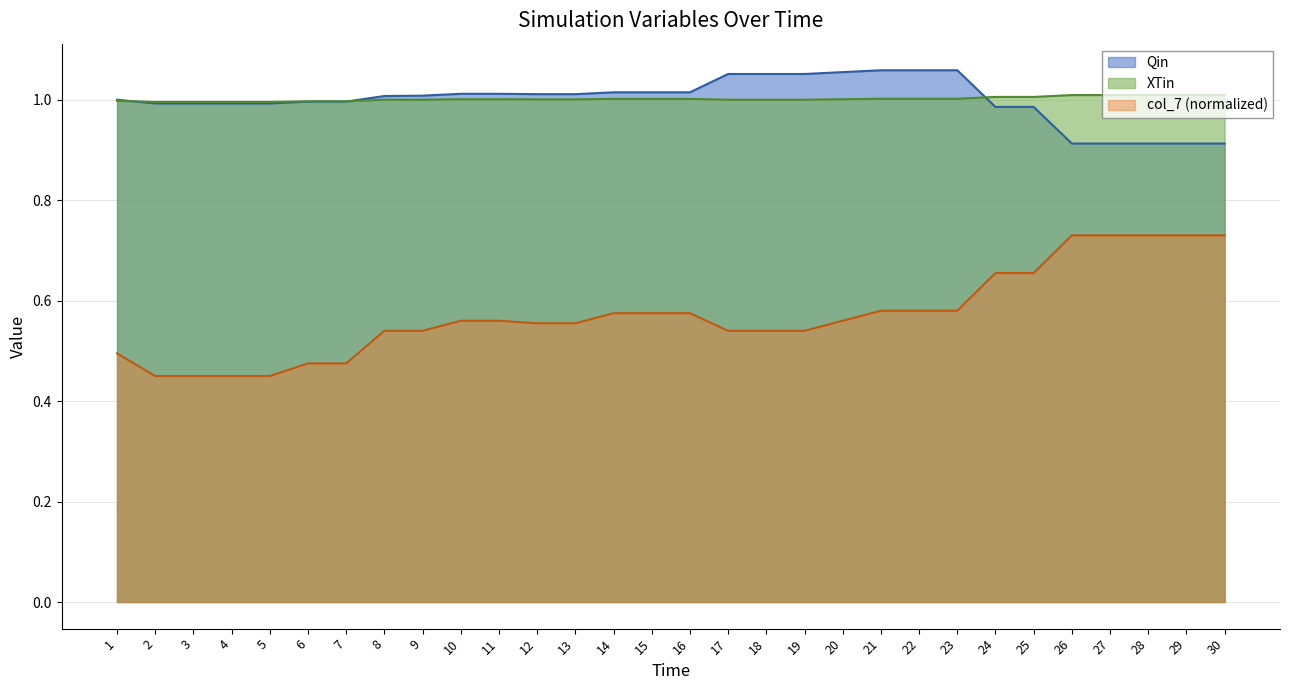

What is the difference between the col_7_vals values at 3 and 8?

0.1